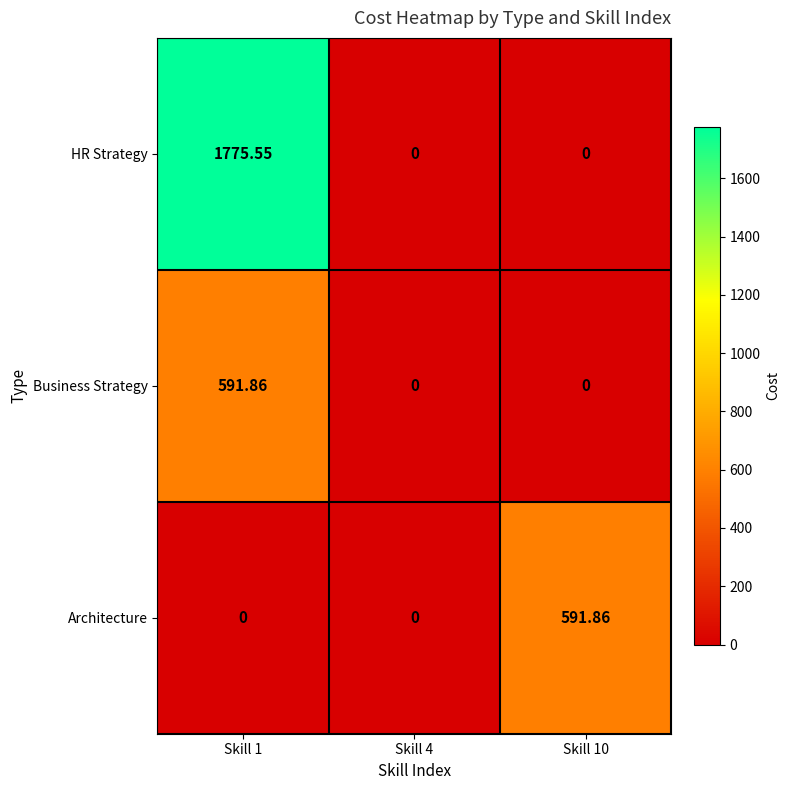

Which series has the largest range (max minus min)?

HR Strategy